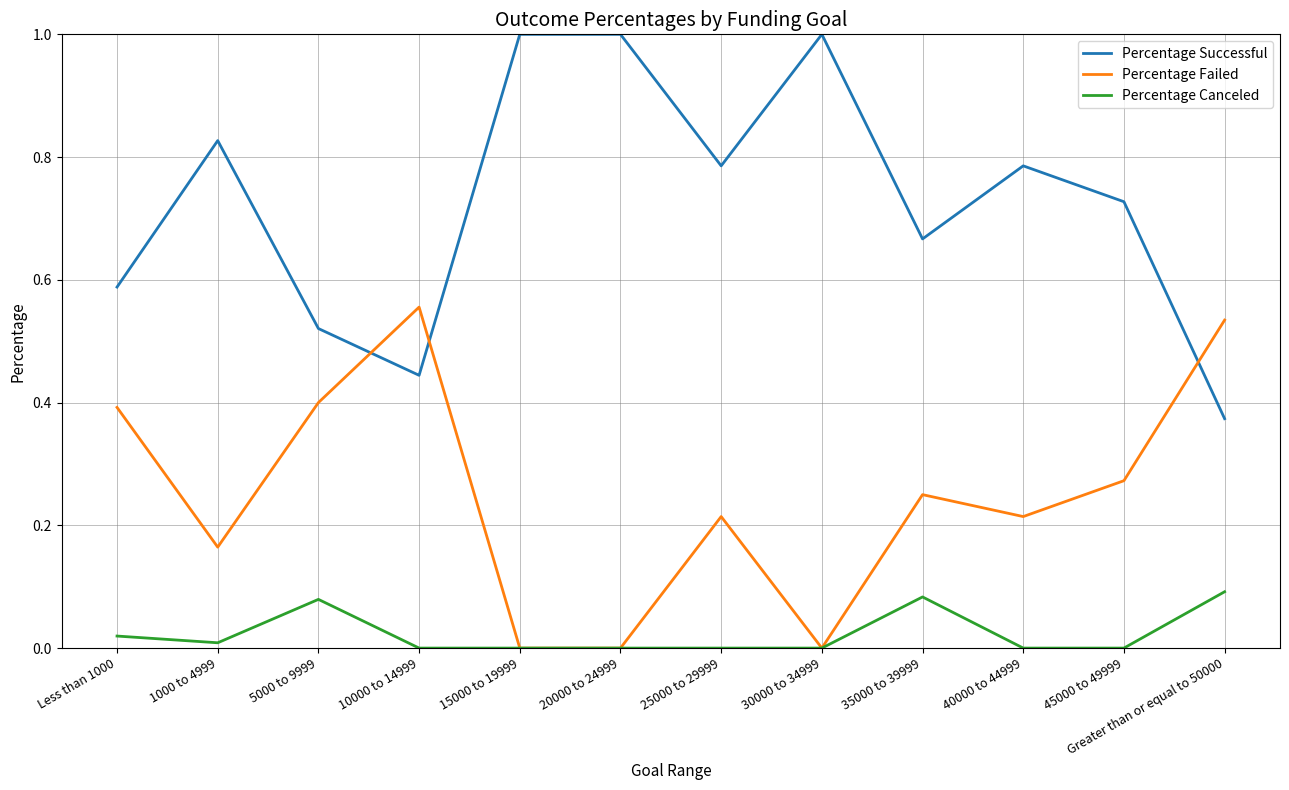

List the series in order of their overall mean, highest first.

Percentage Successful, Percentage Failed, Percentage Canceled